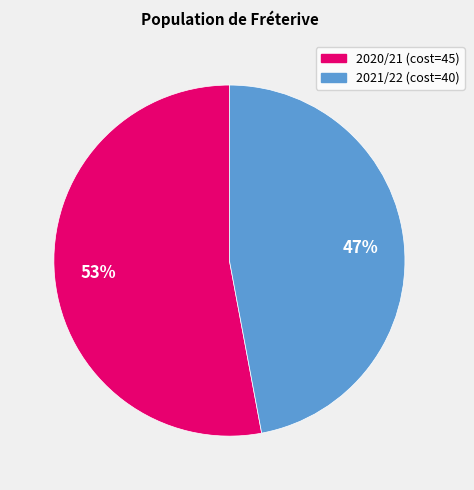

To the nearest percent, what is the average slice percentage?

50%